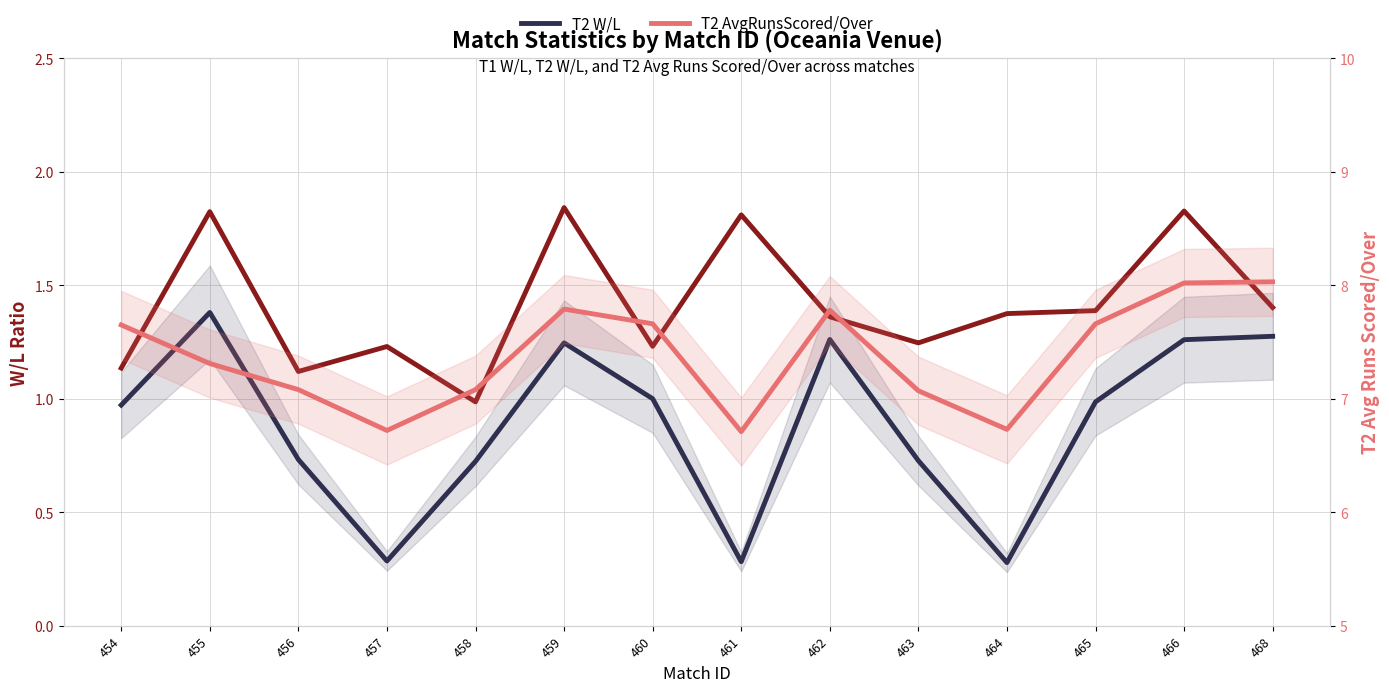

True or false: T2 AvgRunsScored/Over and T2 W/L intersect in this chart.

False